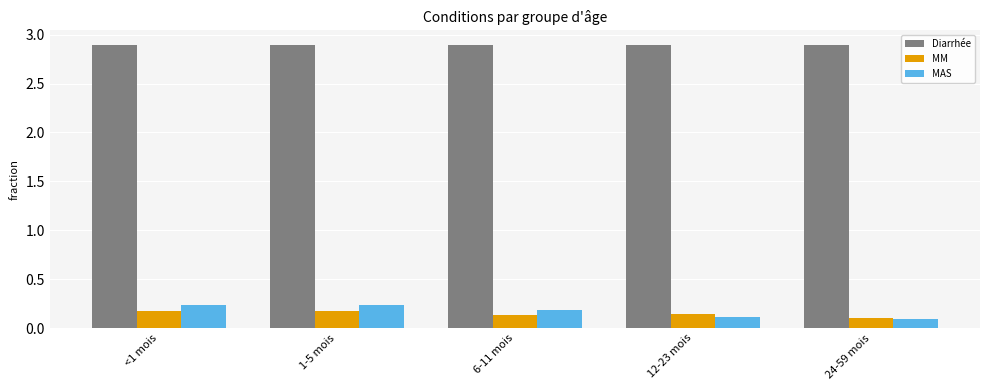

What is the greatest value displayed?

2.9